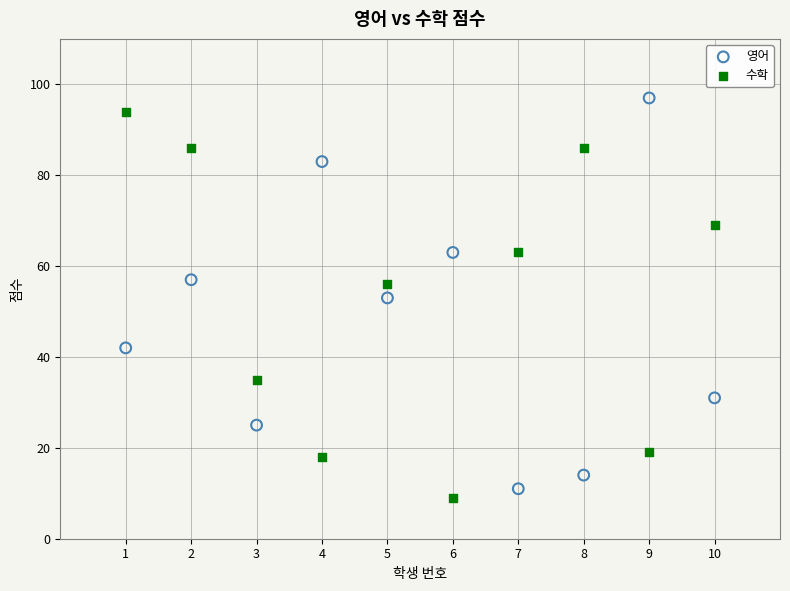

What are all the series names shown in the legend?

영어, 수학